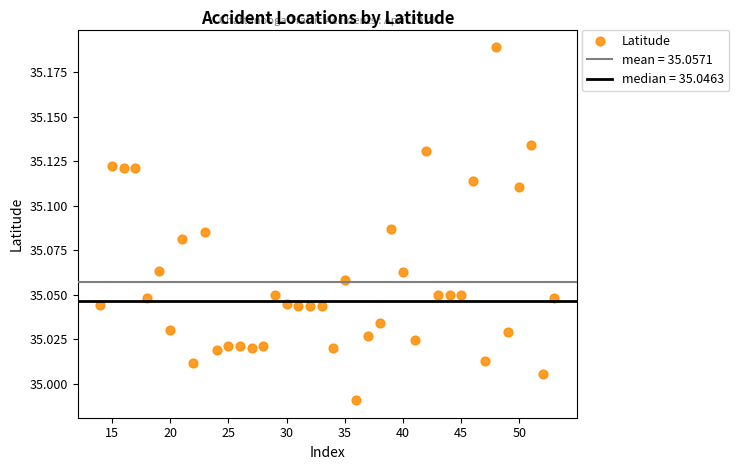

What is the range of X values (max minus min)?

39.0